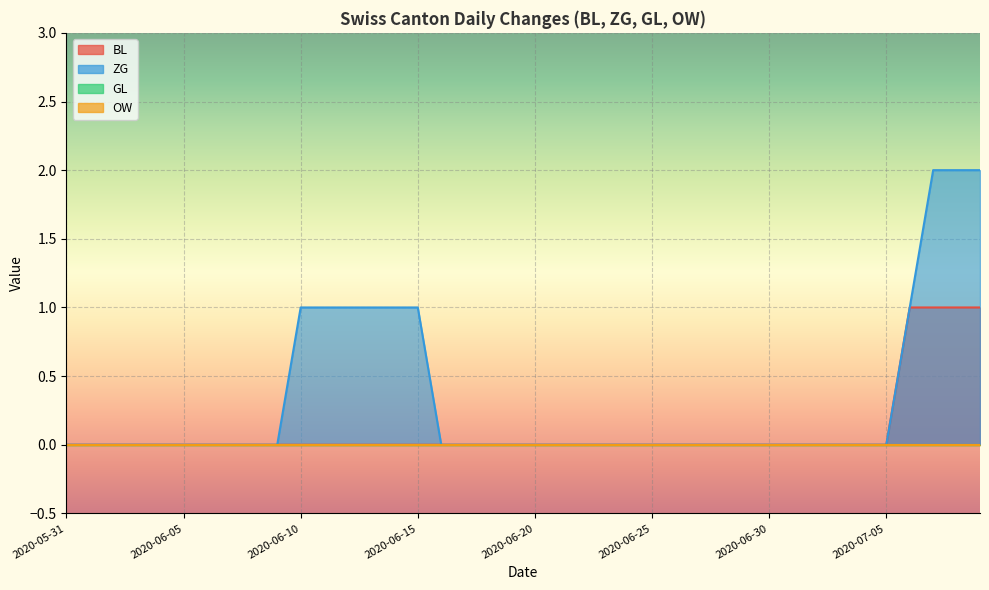

What position from the left is 2020-06-04?

5